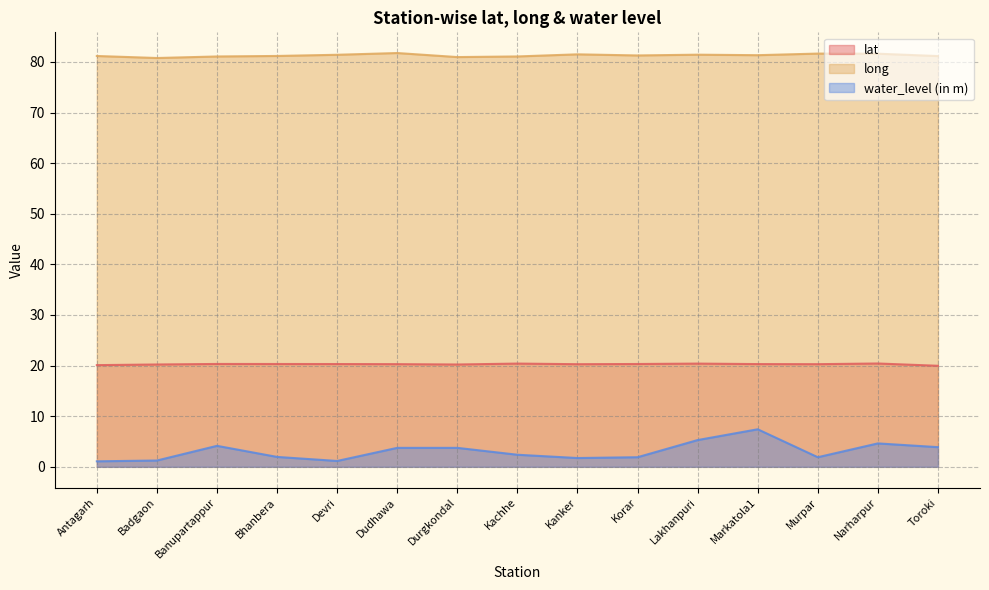

Reading left to right, extract all data points from this chart.

lat: Antagarh=20.1	Badgaon=20.2	Banupartappur=20.3	Bhanbera=20.3	Devri=20.3	Dudhawa=20.3	Durgkondal=20.2	Kachhe=20.4	Kanker=20.3	Korar=20.3	Lakhanpuri=20.4	Markatola1=20.3	Murpar=20.3	Narharpur=20.4	Toroki=20.0
long: Antagarh=81.2	Badgaon=80.8	Banupartappur=81.1	Bhanbera=81.2	Devri=81.4	Dudhawa=81.8	Durgkondal=81.0	Kachhe=81.1	Kanker=81.5	Korar=81.3	Lakhanpuri=81.4	Markatola1=81.3	Murpar=81.6	Narharpur=81.6	Toroki=81.2
water_level (in m): Antagarh=1.1	Badgaon=1.2	Banupartappur=4.2	Bhanbera=2.0	Devri=1.2	Dudhawa=3.8	Durgkondal=3.8	Kachhe=2.4	Kanker=1.7	Korar=1.9	Lakhanpuri=5.3	Markatola1=7.4	Murpar=1.9	Narharpur=4.6	Toroki=3.9